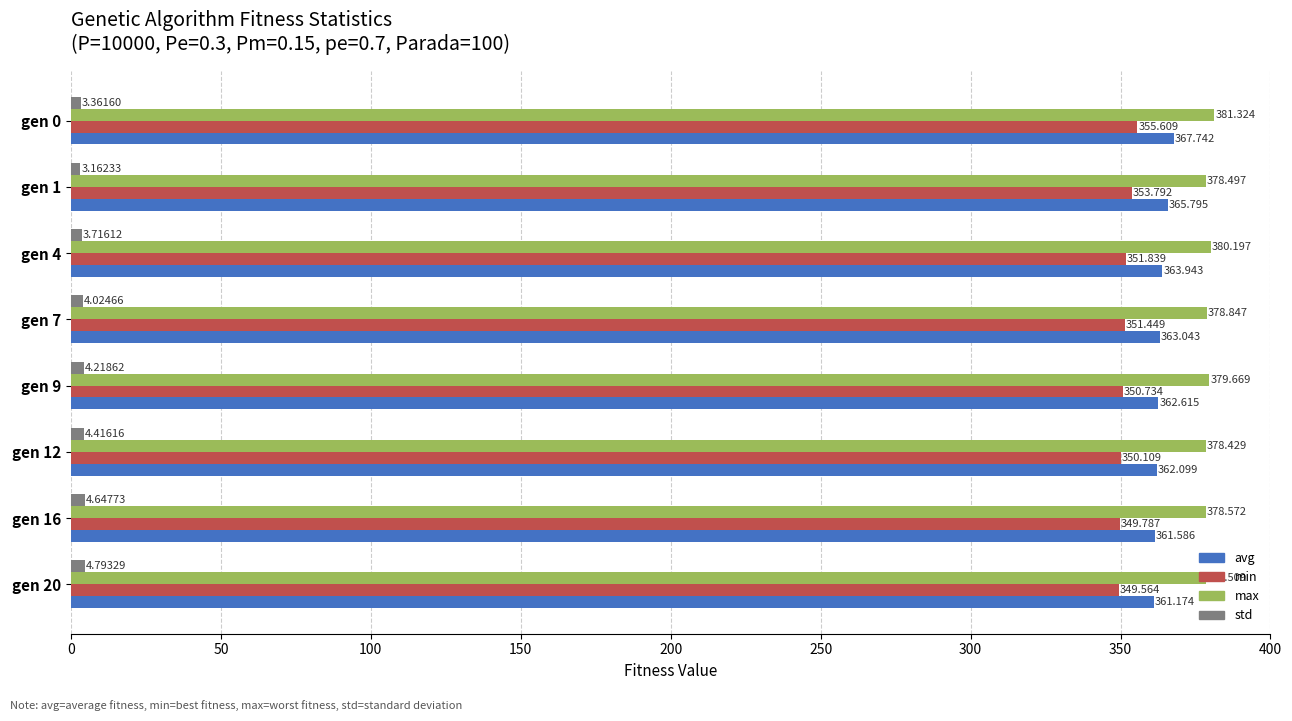

Which series has the widest spread of values?

avg